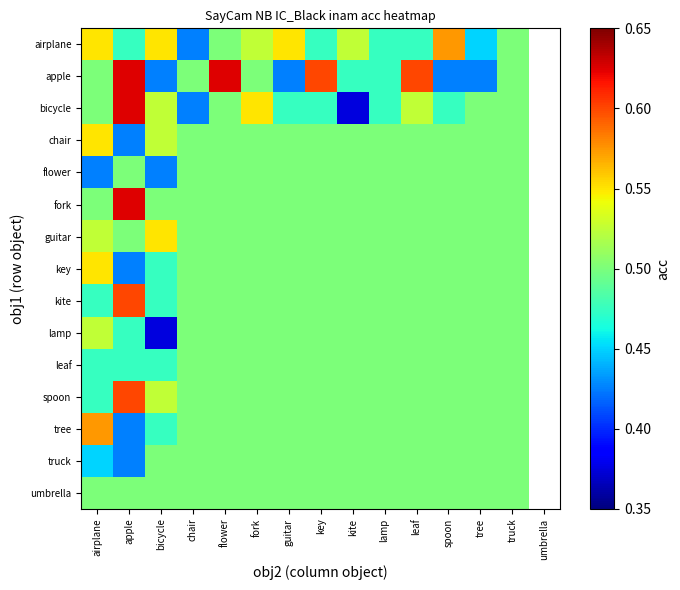

Where is key nearest to the value 0?

apple